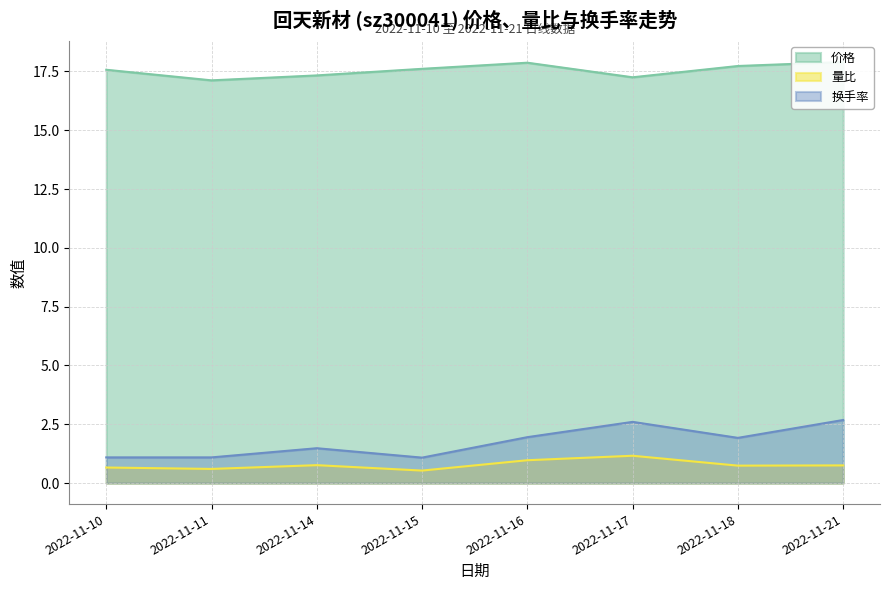

What is the sum of all 换手率 values?

13.9